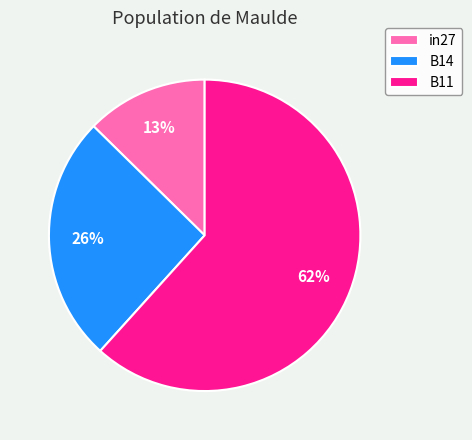

Is it true that B11 is 62% of the pie?

True